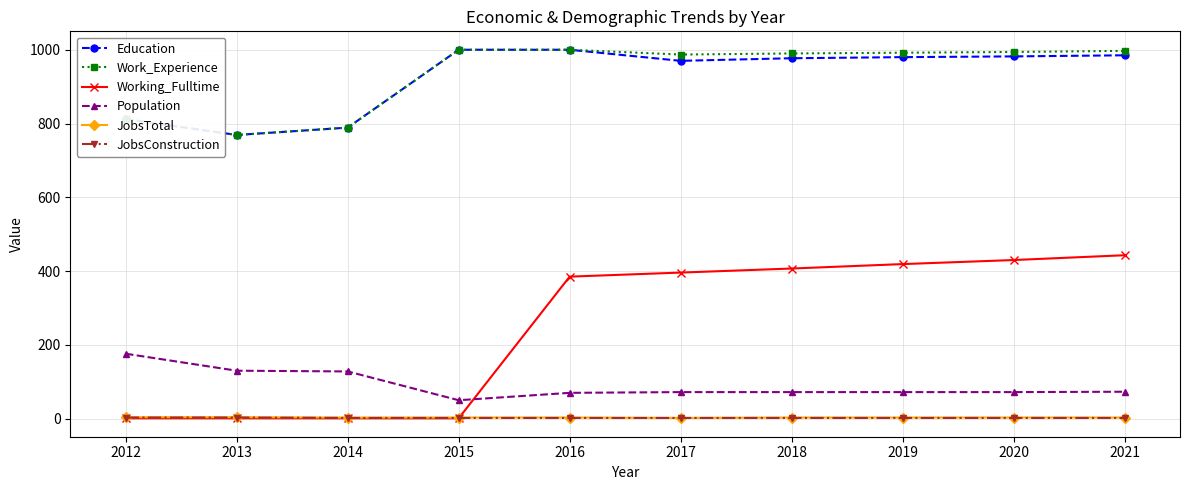

Which series changed the most between 2015 and 2020?

Working_Fulltime